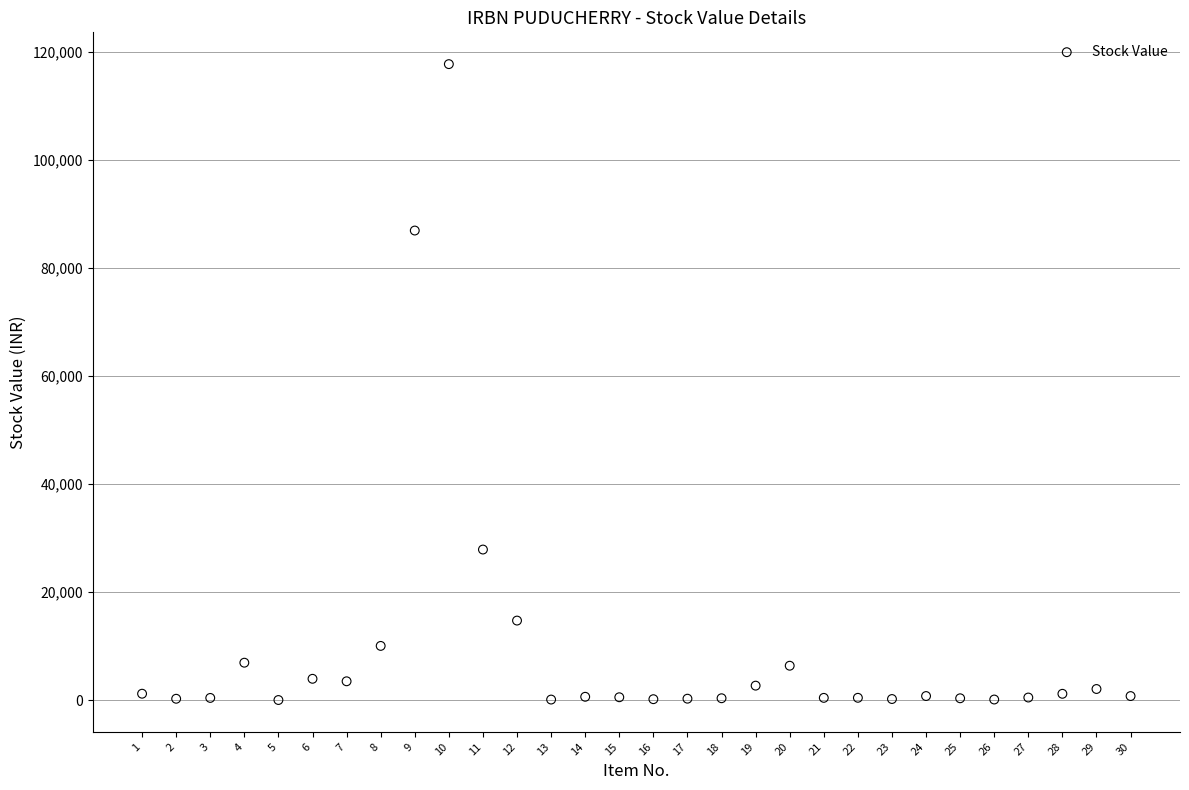

What is the range of Y values (max minus min)?

117796.4